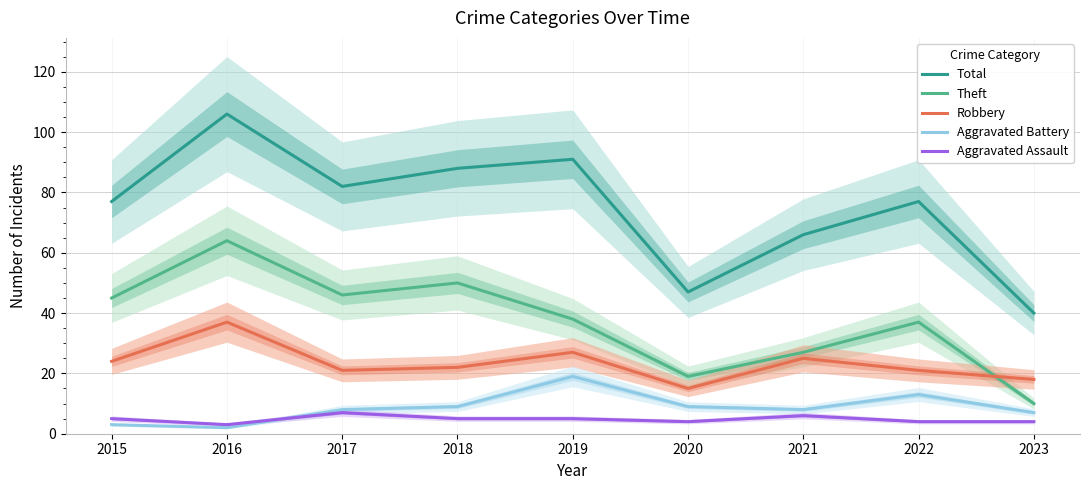

What is the difference between the highest and lowest values at 2022?

73